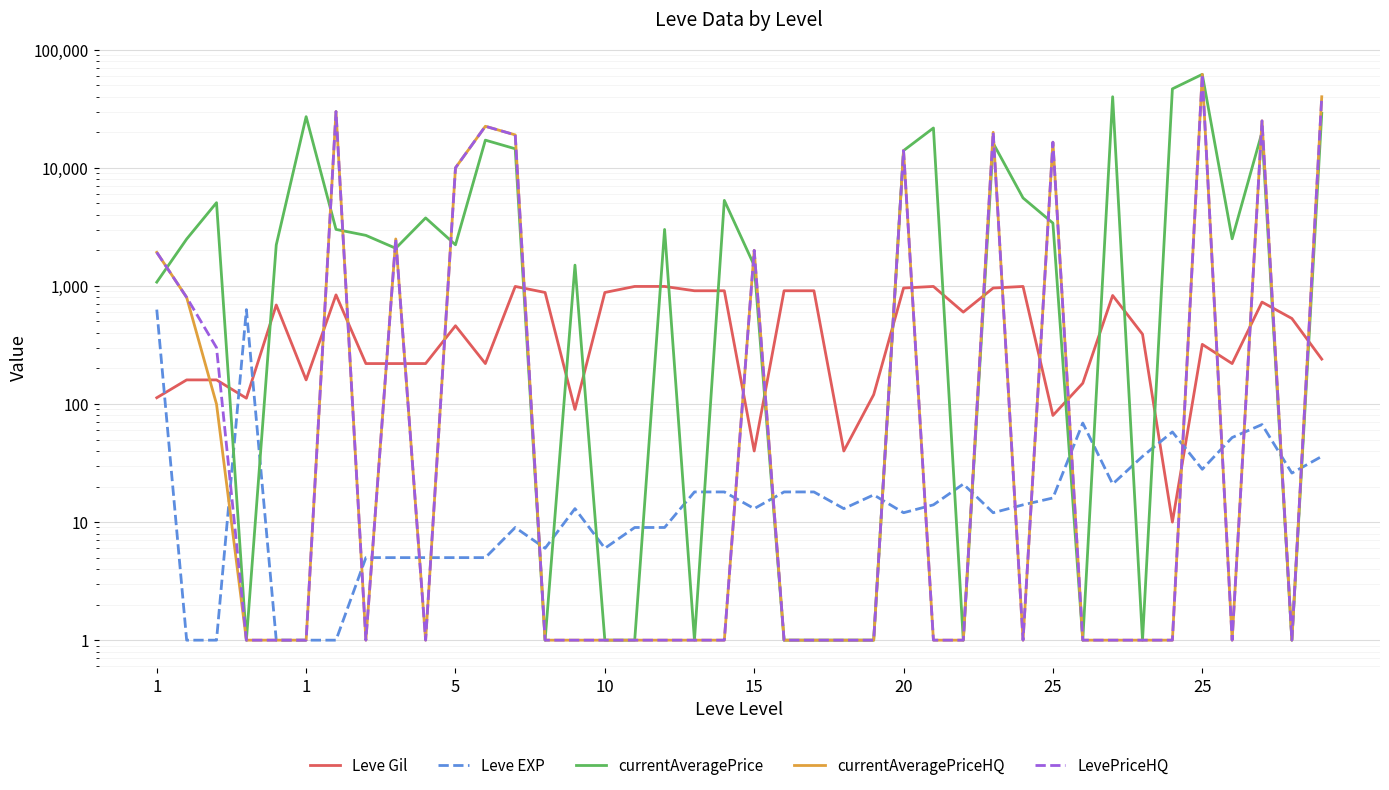

Between 28 and 32, which series saw the biggest shift?

currentAveragePrice